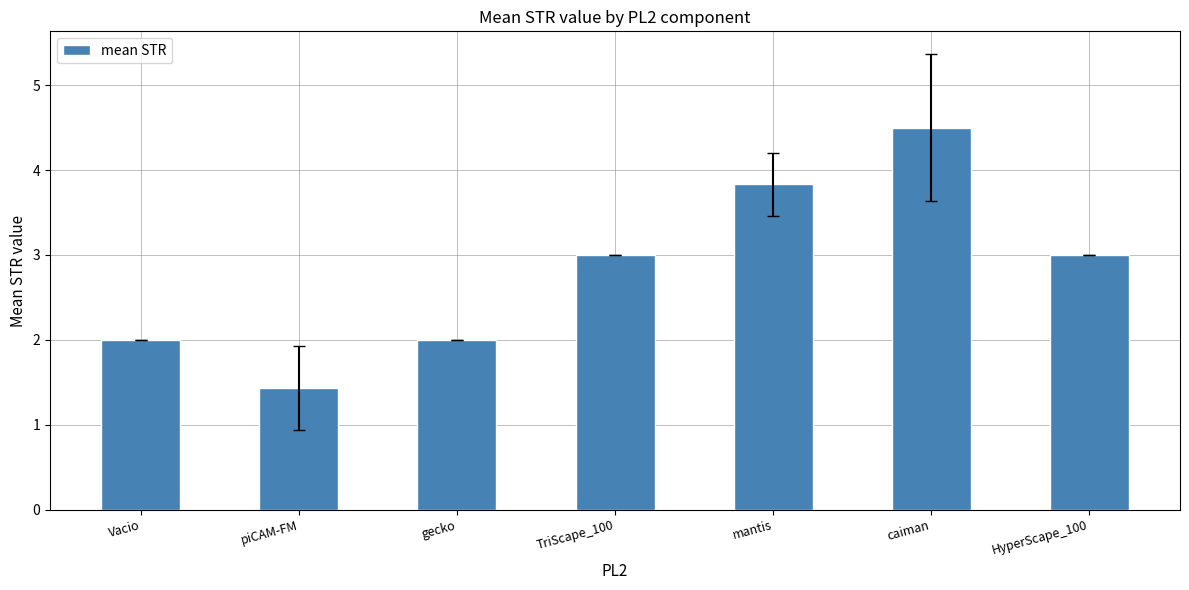

What is the change in value from TriScape_100 to caiman?

+1.5